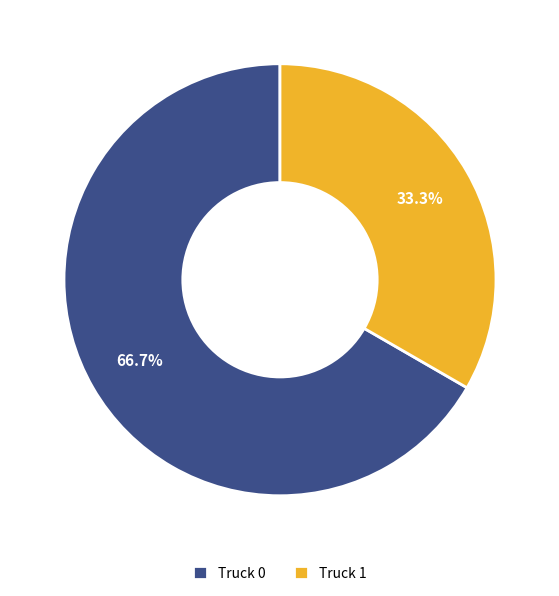

Which category has the smallest portion of the pie?

Truck 1